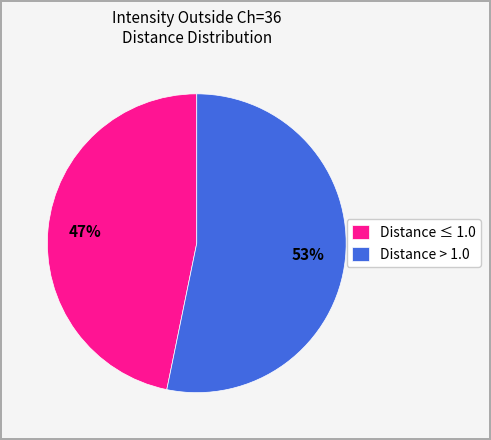

Is there any slice that represents more than half of the pie?

Yes